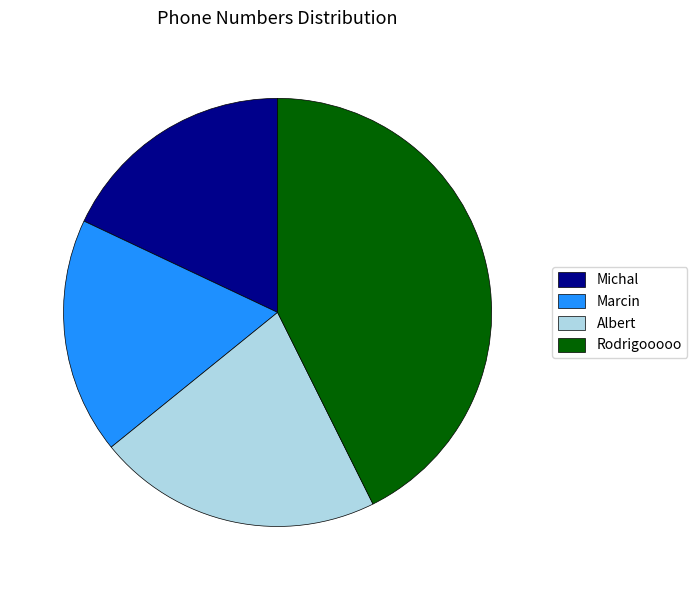

True or false: Albert accounts for 27% of the total.

False